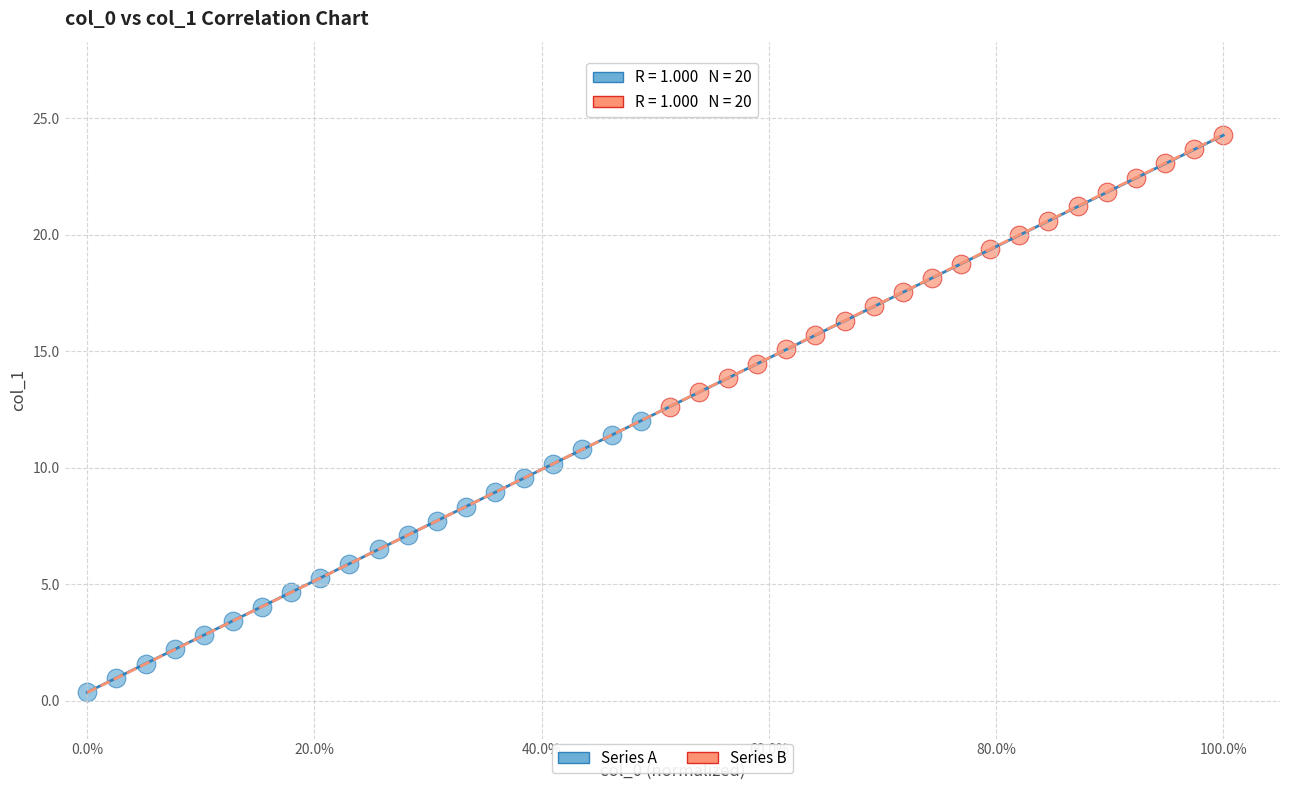

Which series contains the highest Y value?

Series B